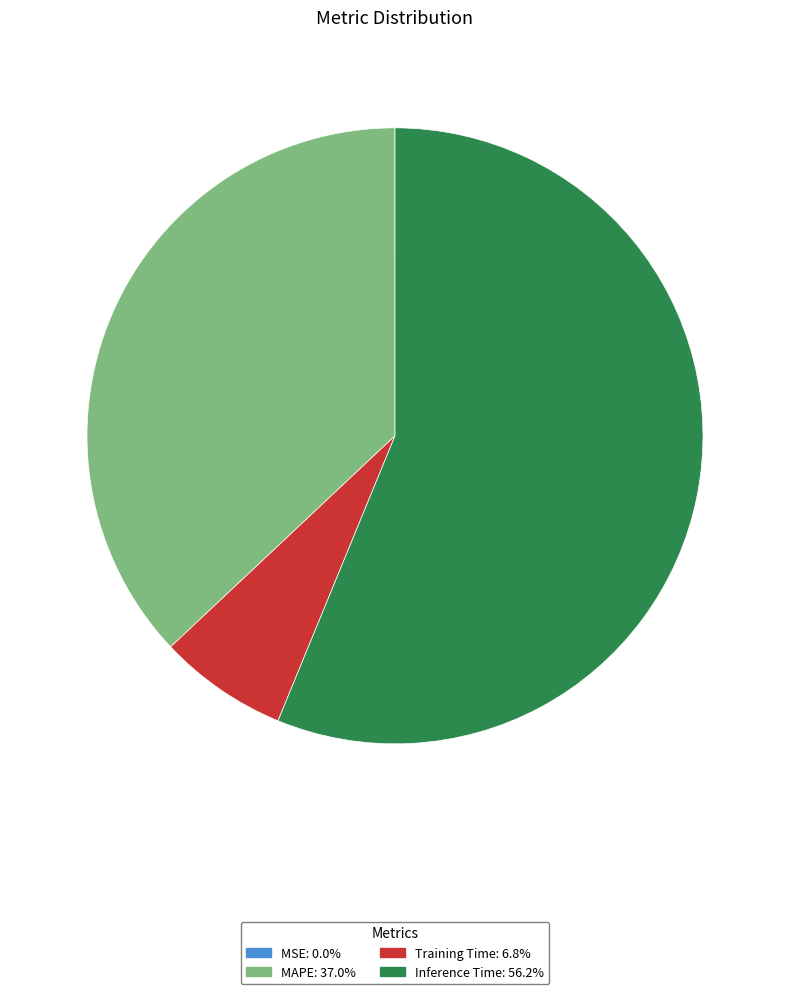

Does any single category account for the majority?

Yes